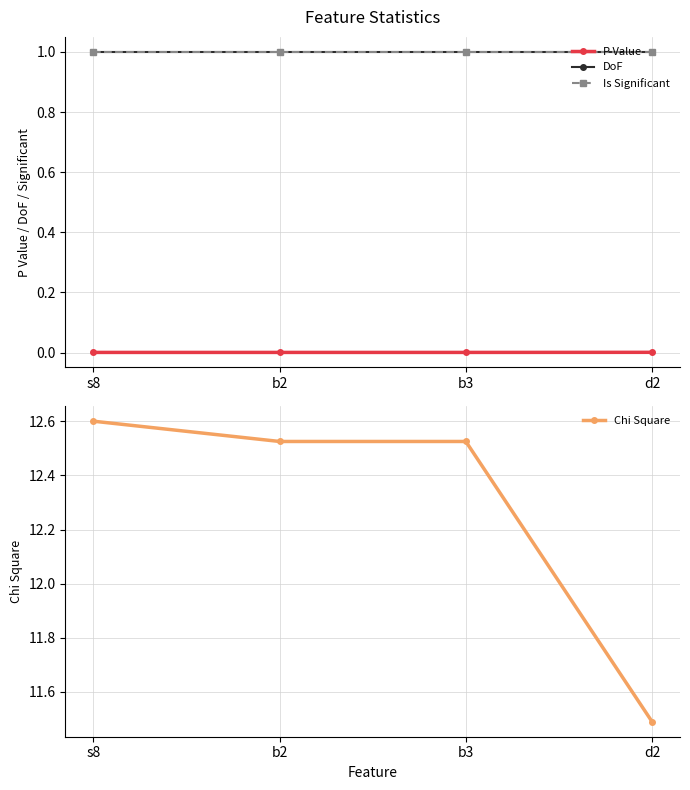

Between s8 and b3, which series saw the biggest shift?

Chi Square